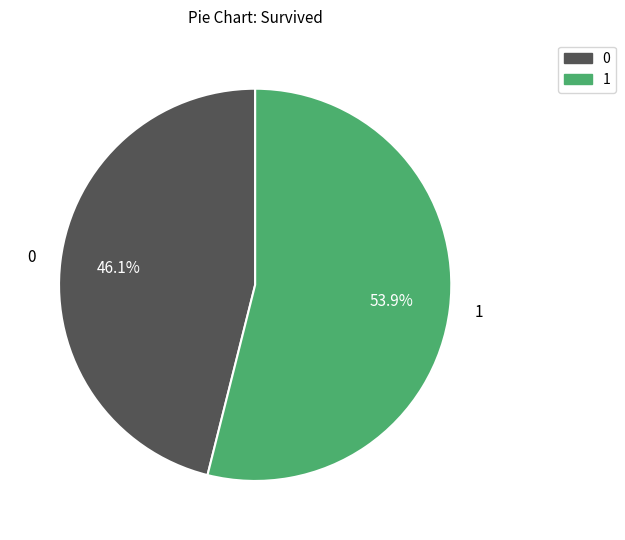

Which has a higher value, 1 or 0?

1